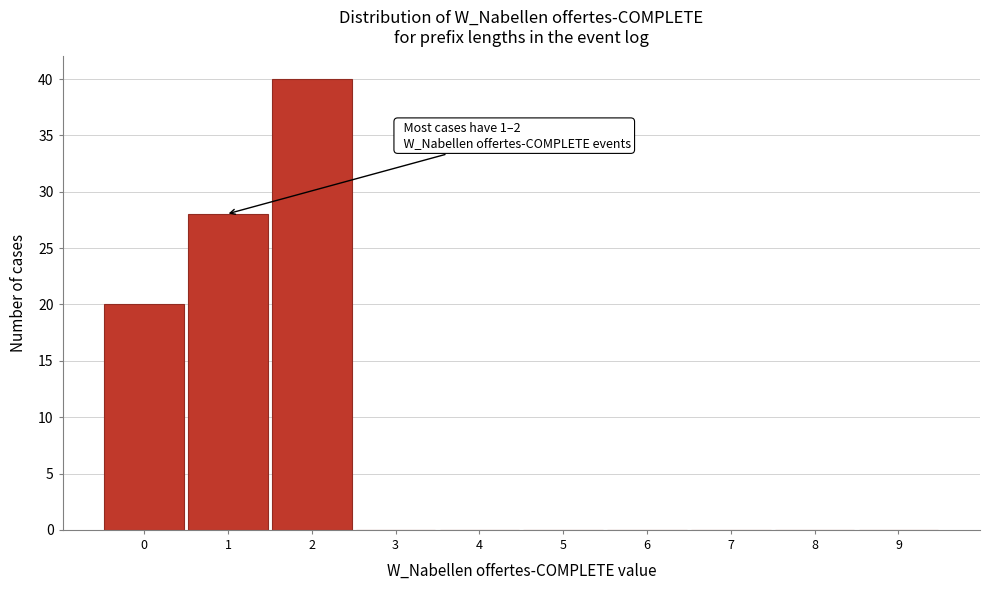

Reading left to right, what are all the values shown in this chart?

0=20	1=28	2=40	3=0	4=0	5=0	6=0	7=0	8=0	9=0